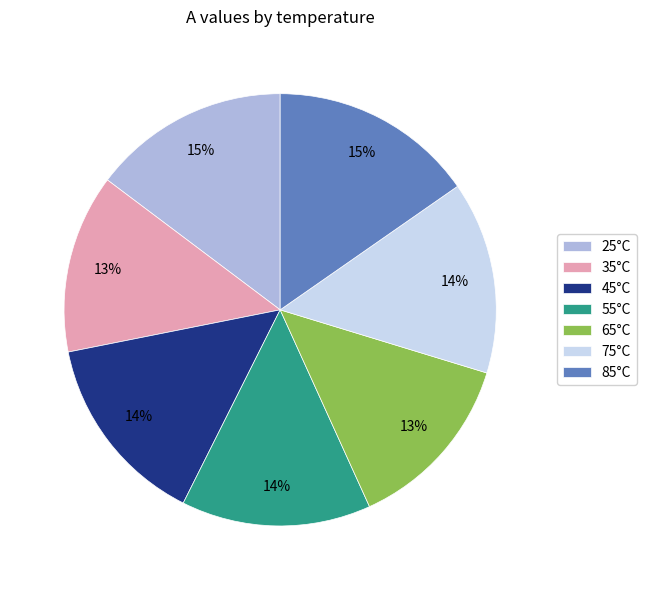

To the nearest percent, what percentage of the pie is 25°C?

15%